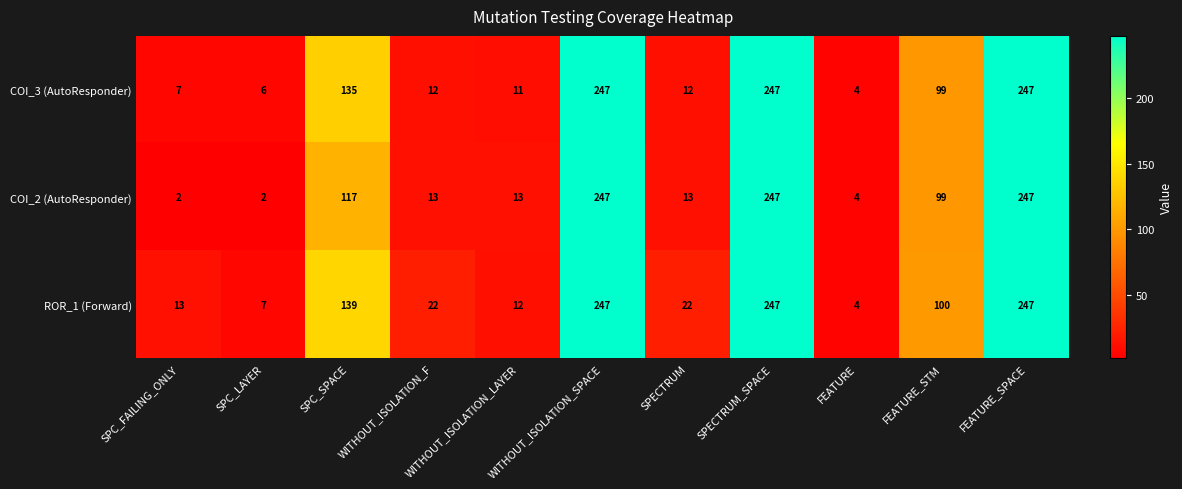

Where does the ROR_1 (Forward) series first go above 22?

SPC_SPACE